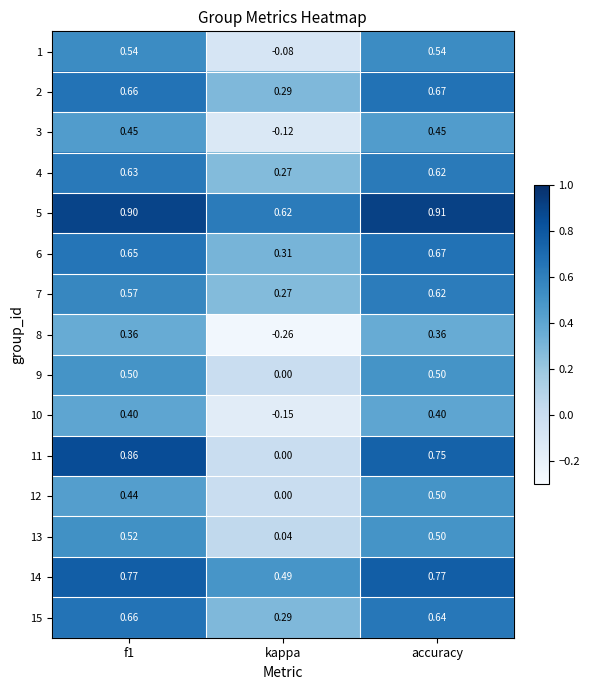

Which series has the largest total across all categories?

5